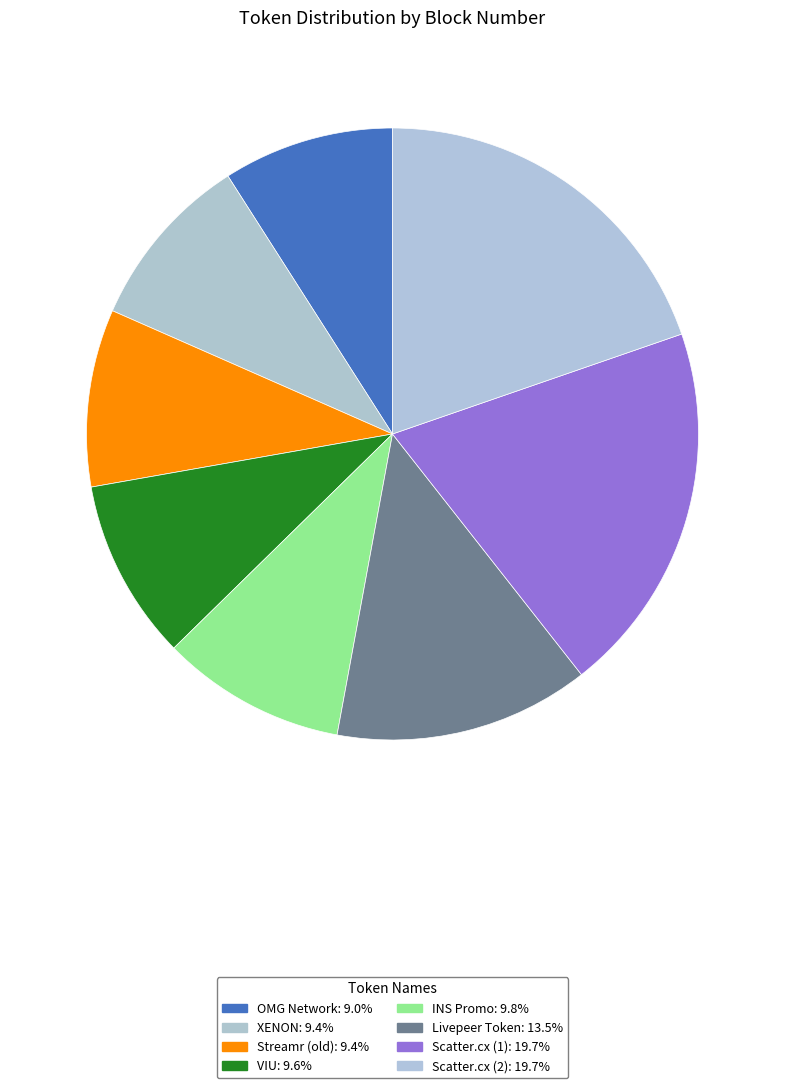

Approximately how many times larger is the value at Scatter.cx (1) compared to Scatter.cx (2)?

1.0